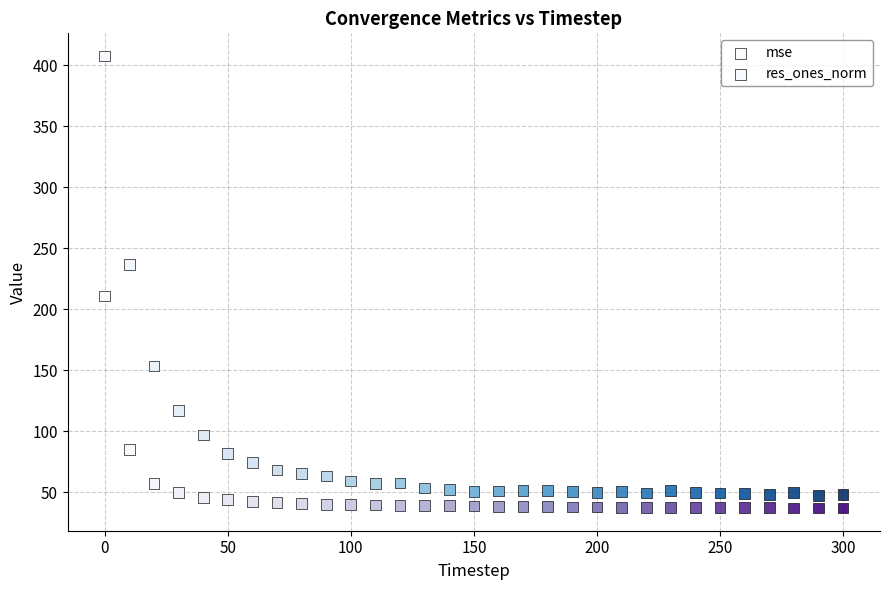

Across all data points, what is the range of X values (max minus min)?

300.0